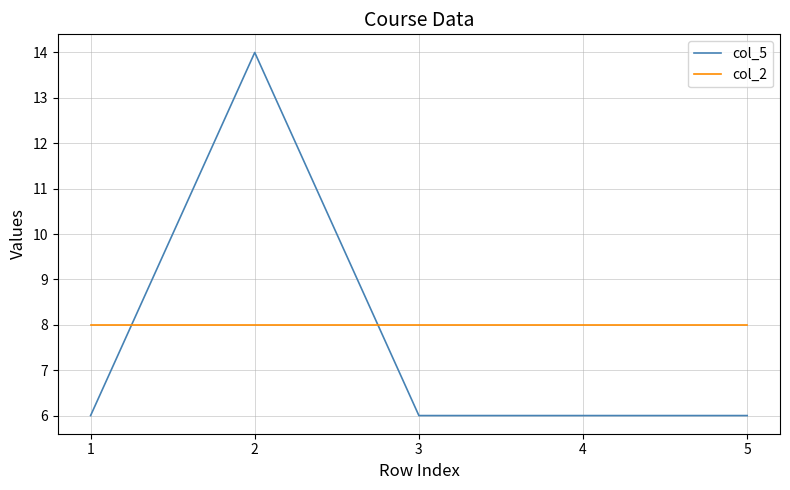

Reading left to right, extract all data points from this chart.

col_5: 1=6	2=14	3=6	4=6	5=6
col_2: 1=8	2=8	3=8	4=8	5=8